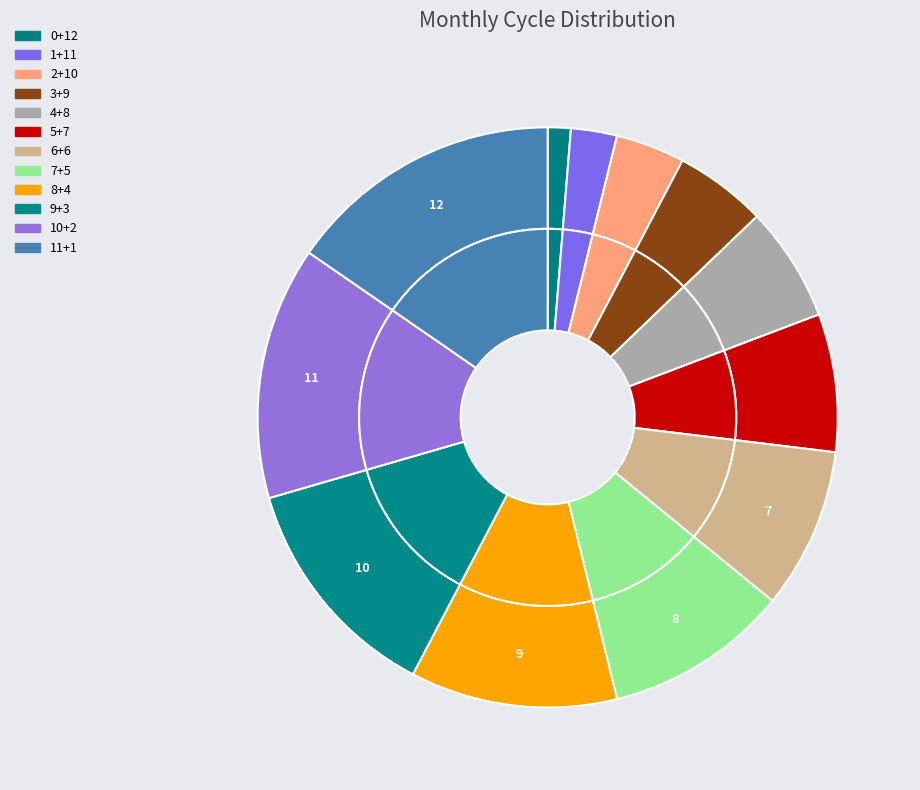

Rank the categories by value from lowest to highest.

0+12, 1+11, 2+10, 3+9, 4+8, 5+7, 6+6, 7+5, 8+4, 9+3, 10+2, 11+1